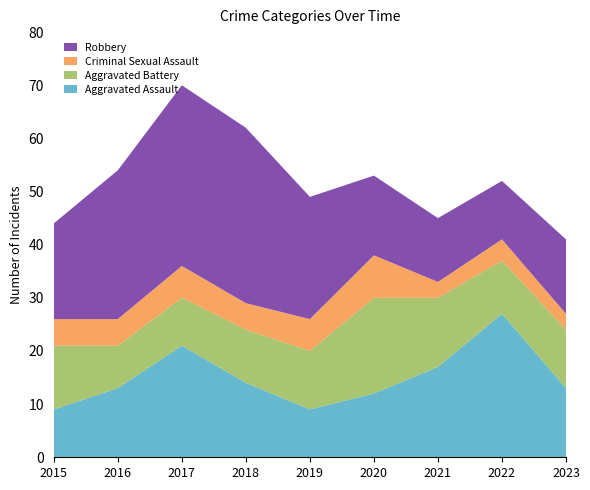

Reading left to right, what are all the values shown in this chart?

Aggravated Assault: 2015=9	2016=13	2017=21	2018=14	2019=9	2020=12	2021=17	2022=27	2023=13
Aggravated Battery: 2015=12	2016=8	2017=9	2018=10	2019=11	2020=18	2021=13	2022=10	2023=11
Criminal Sexual Assault: 2015=5	2016=5	2017=6	2018=5	2019=6	2020=8	2021=3	2022=4	2023=3
Robbery: 2015=18	2016=28	2017=34	2018=33	2019=23	2020=15	2021=12	2022=11	2023=14